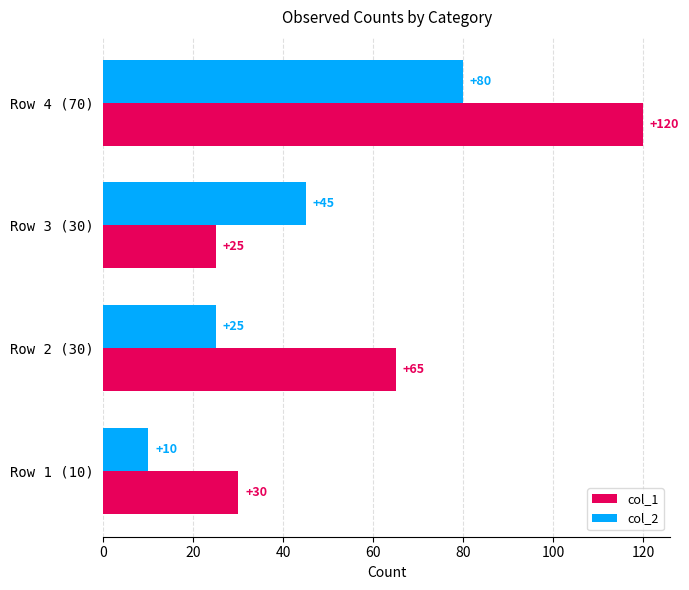

What is the highest value of the col_1 series?

120